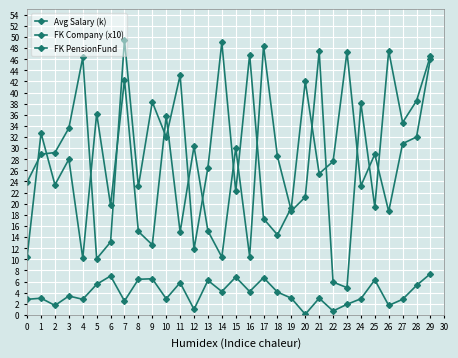

True or false: Avg Salary (k) and FK PensionFund intersect in this chart.

False